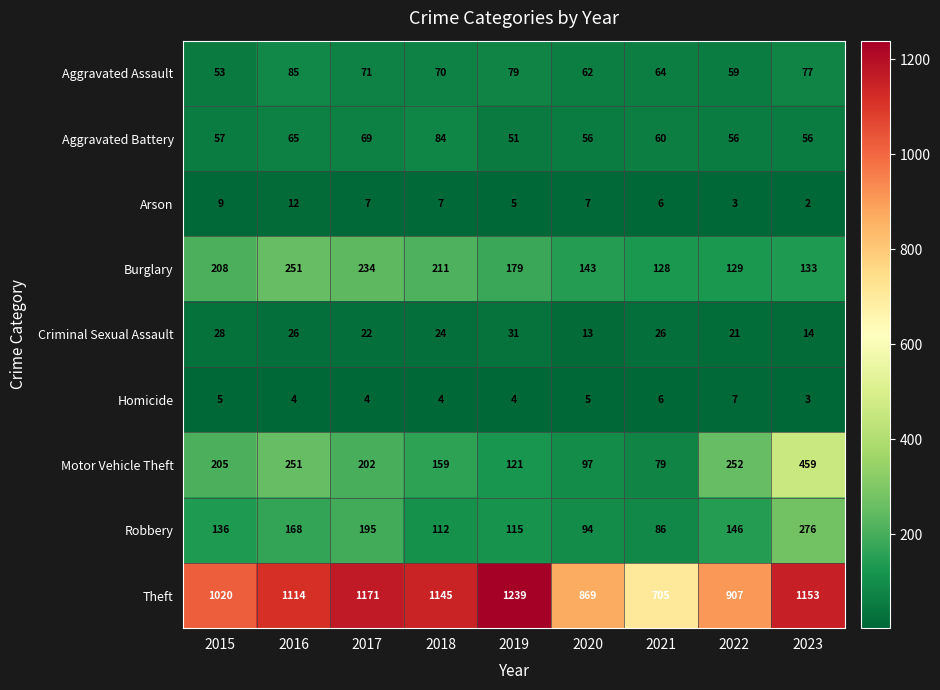

Which series changed the most between 2016 and 2018?

Motor Vehicle Theft